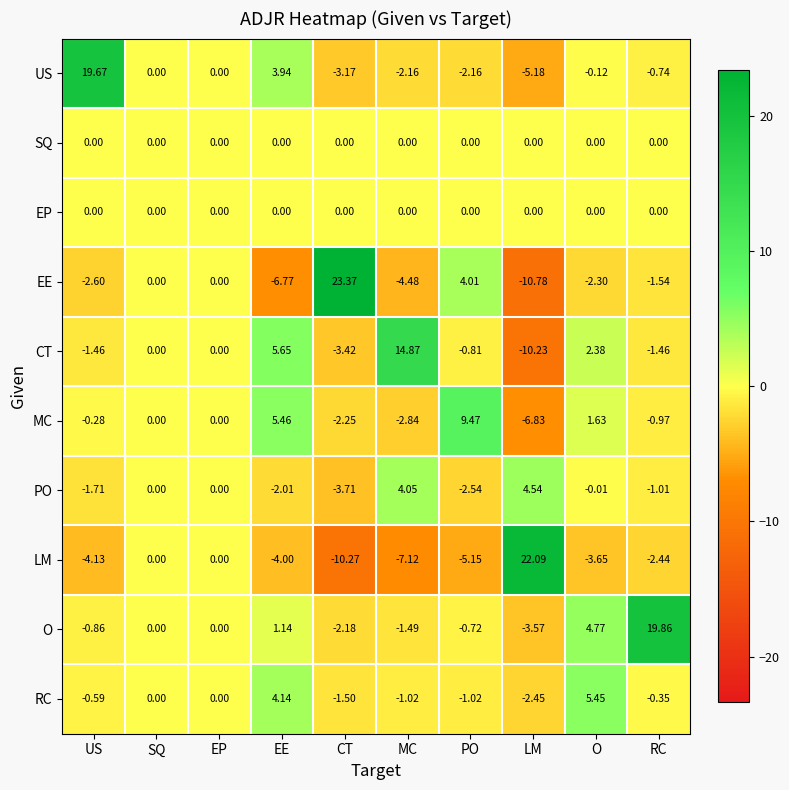

Between O and RC, which series saw the biggest shift?

O